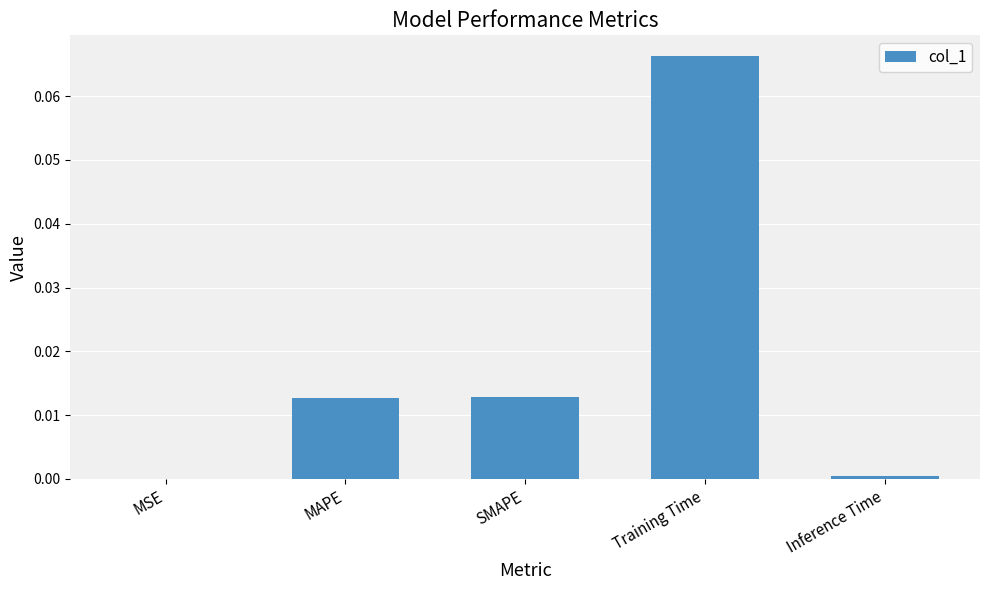

The value at SMAPE is 0.0. True or false?

True